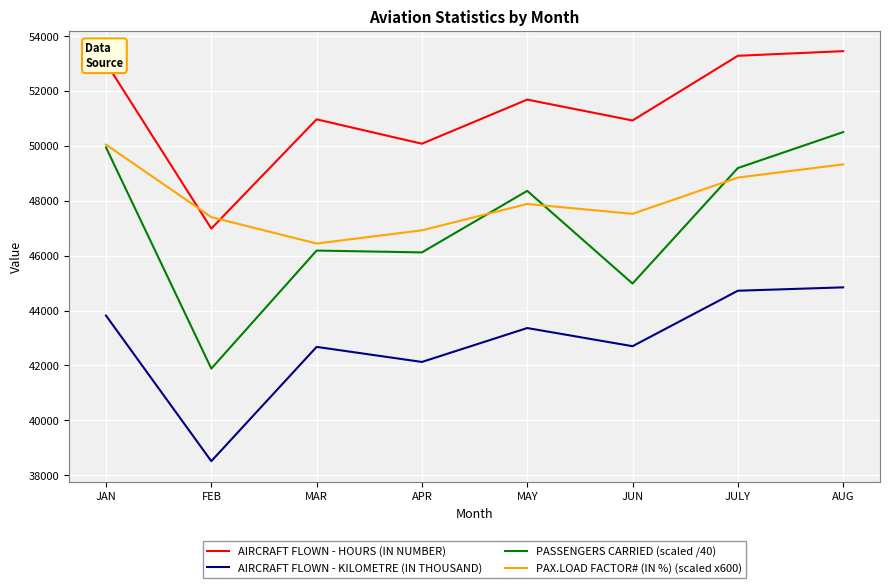

True or false: PAX.LOAD FACTOR# (IN %) (scaled x600) and AIRCRAFT FLOWN - KILOMETRE (IN THOUSAND) cross at least once.

False